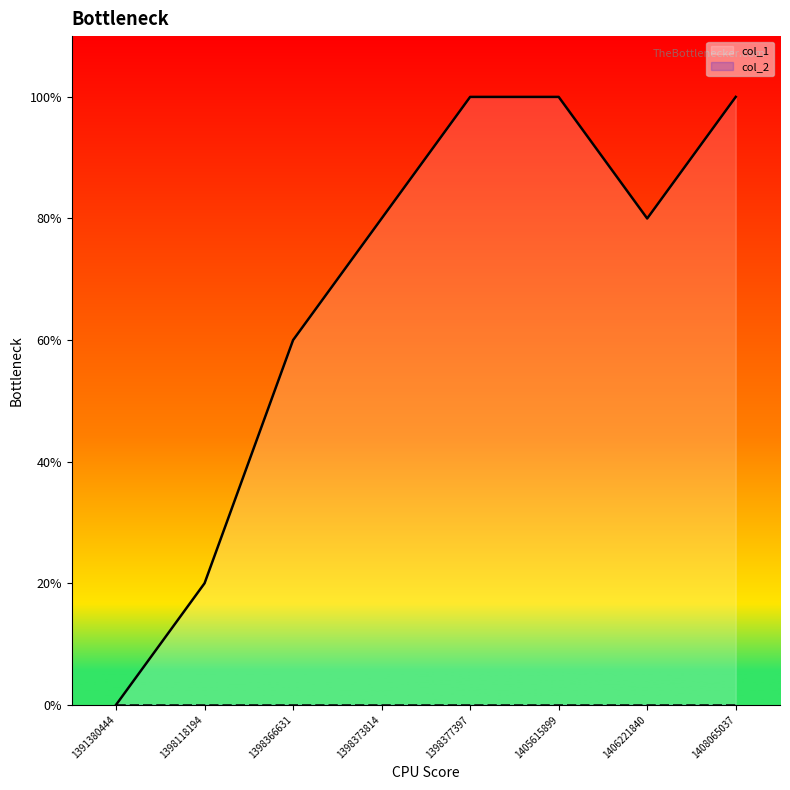

Rank the categories by value from highest to lowest.

1398377397, 1405615899, 1408065037, 1398373814, 1406221840, 1398366631, 1398118194, 1391380444